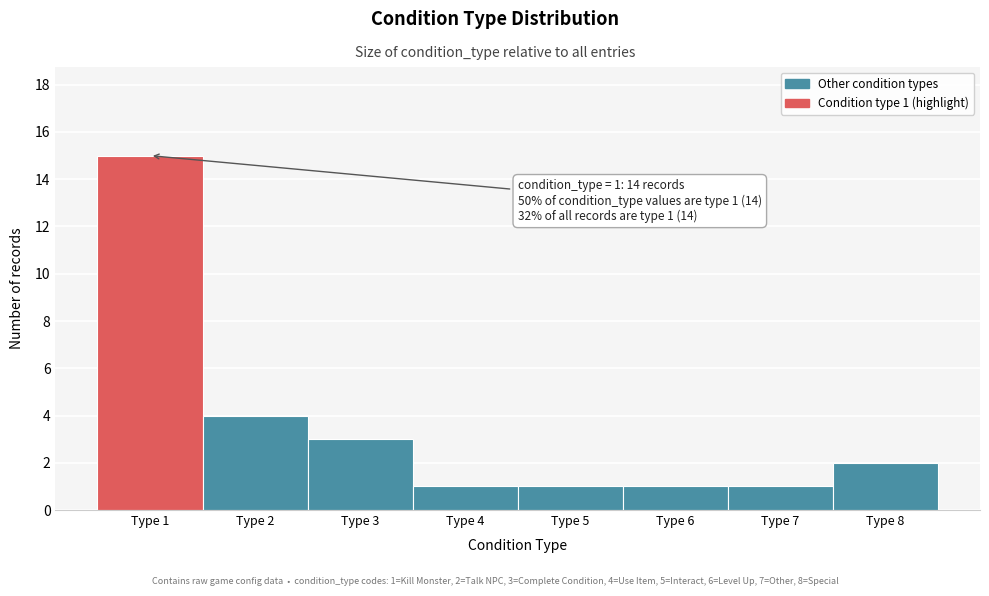

Which range on the x-axis has the tallest bar?

0.5 to 1.5